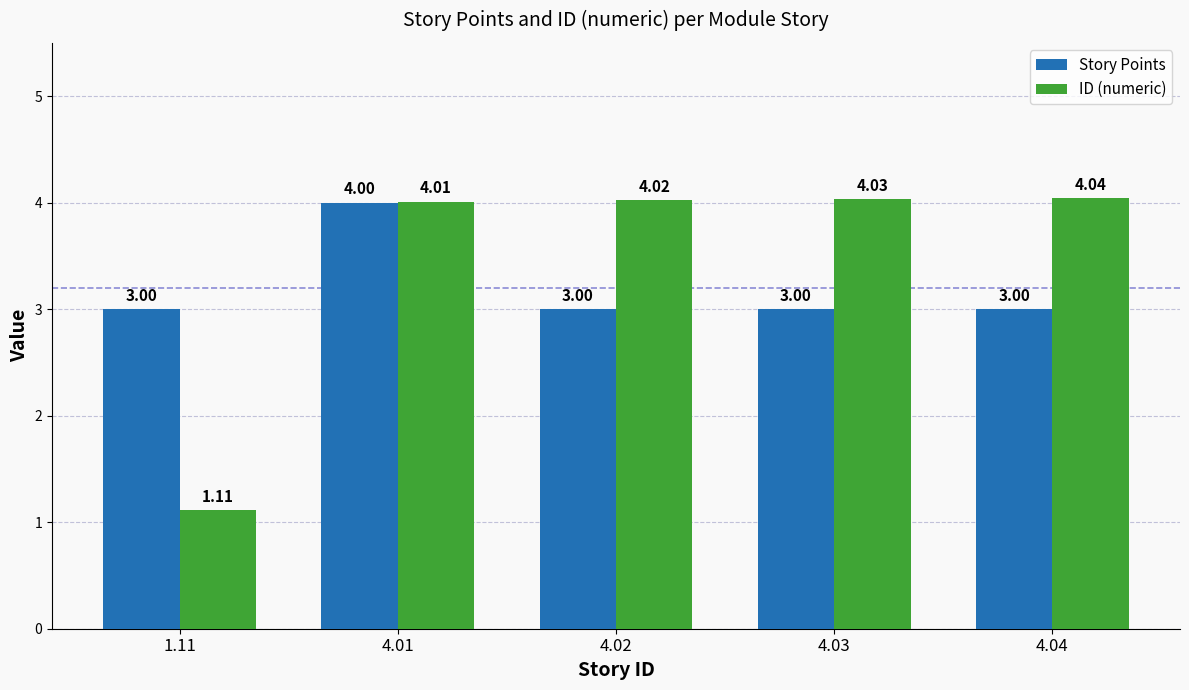

How many groups of bars are there?

5